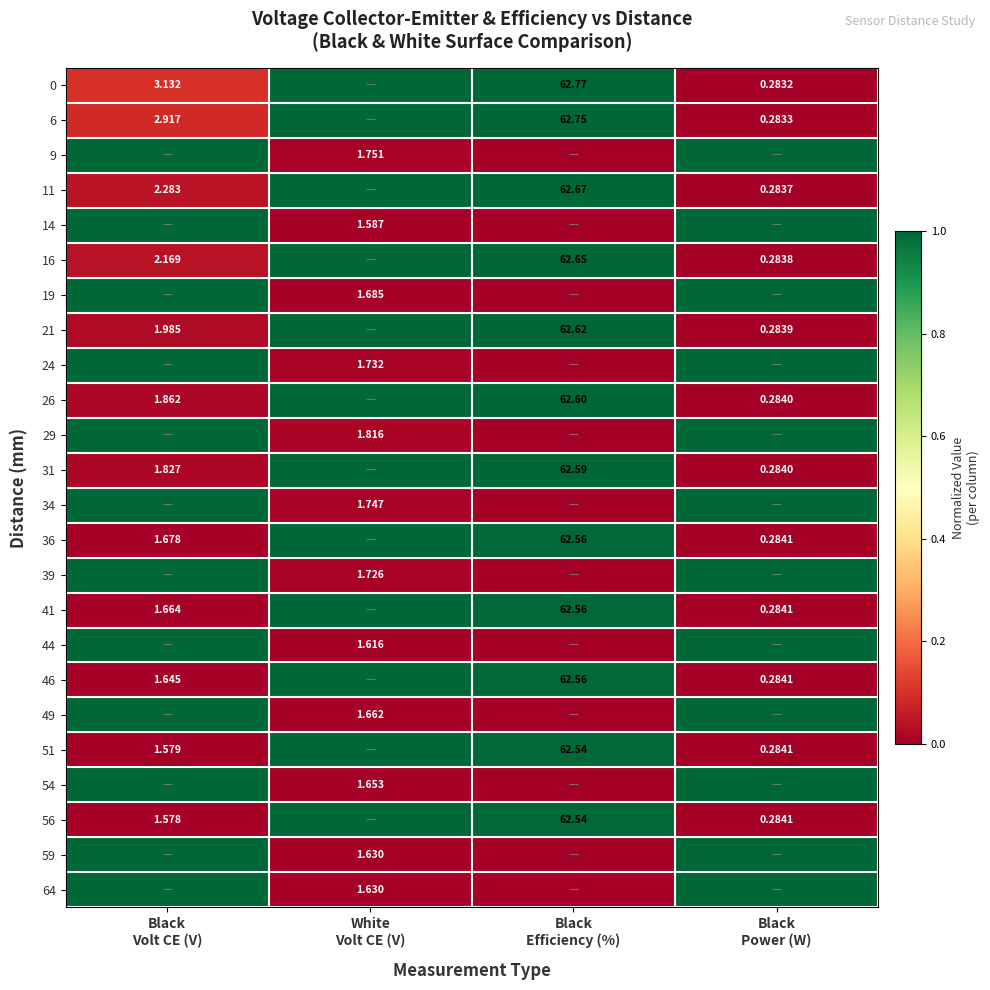

At how many categories does at least one series exceed 0?

4